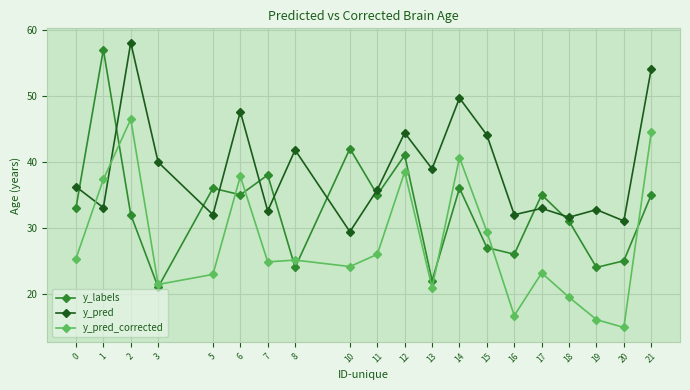

What is the spread (max minus min) of values at 15?

17.1